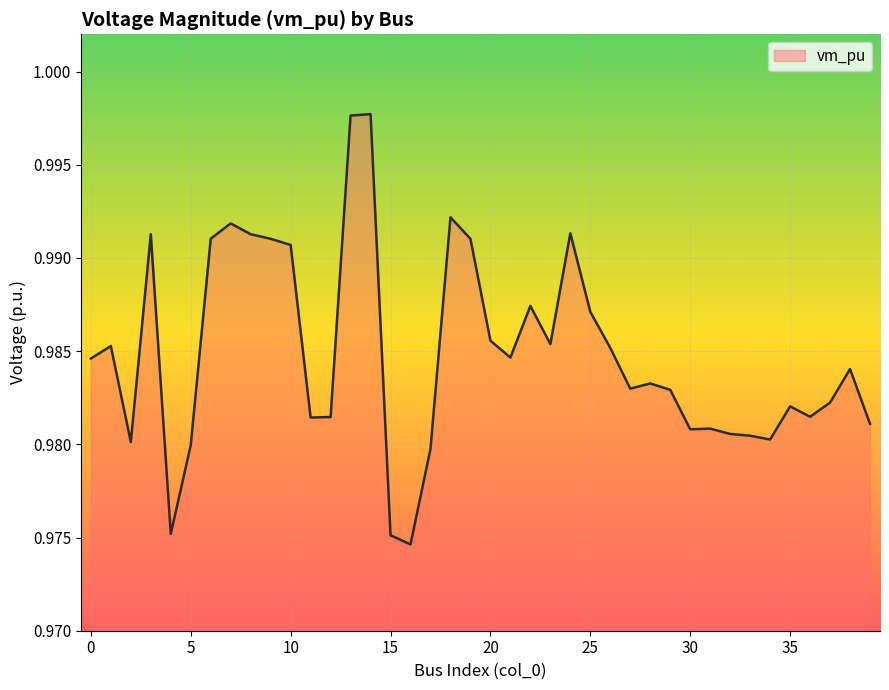

How many lines are shown in the chart?

1